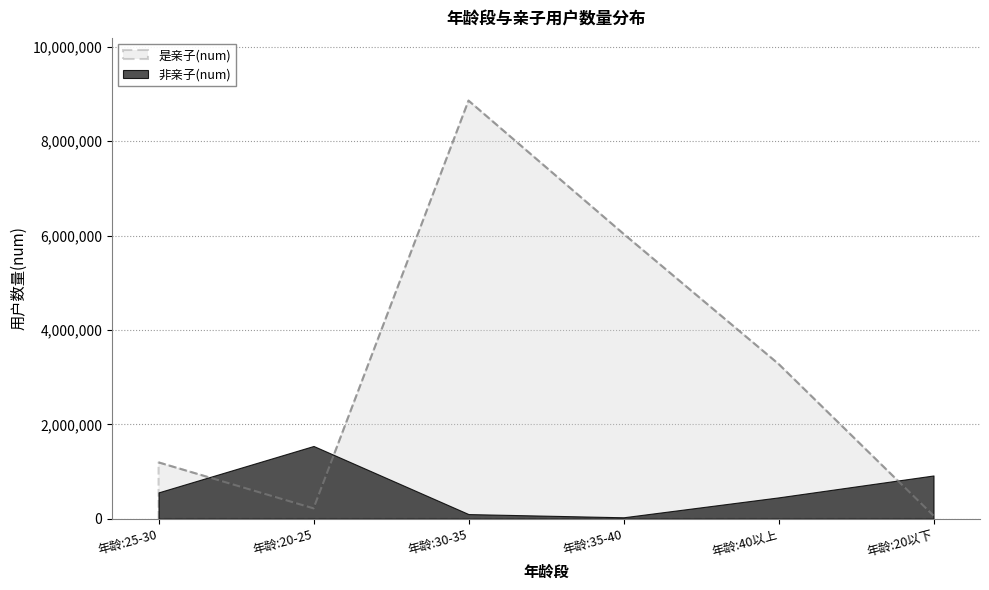

What is the label of the 1st point from the left?

年龄:25-30